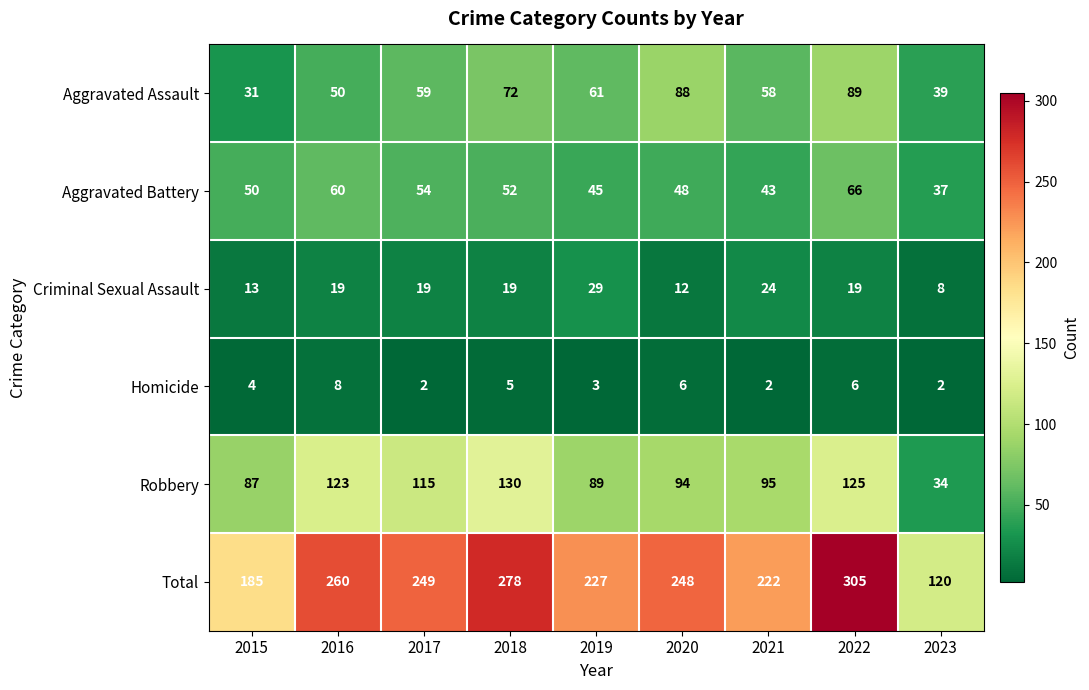

Which series has the largest range (max minus min)?

Total